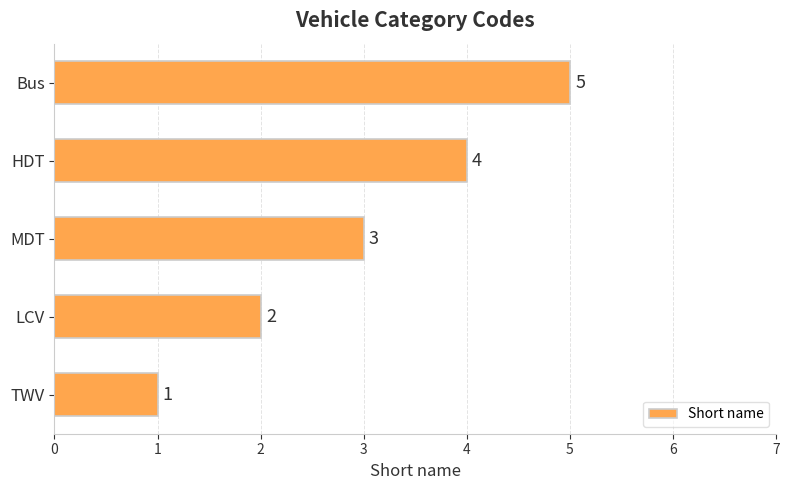

What is the difference between the maximum and minimum values?

4